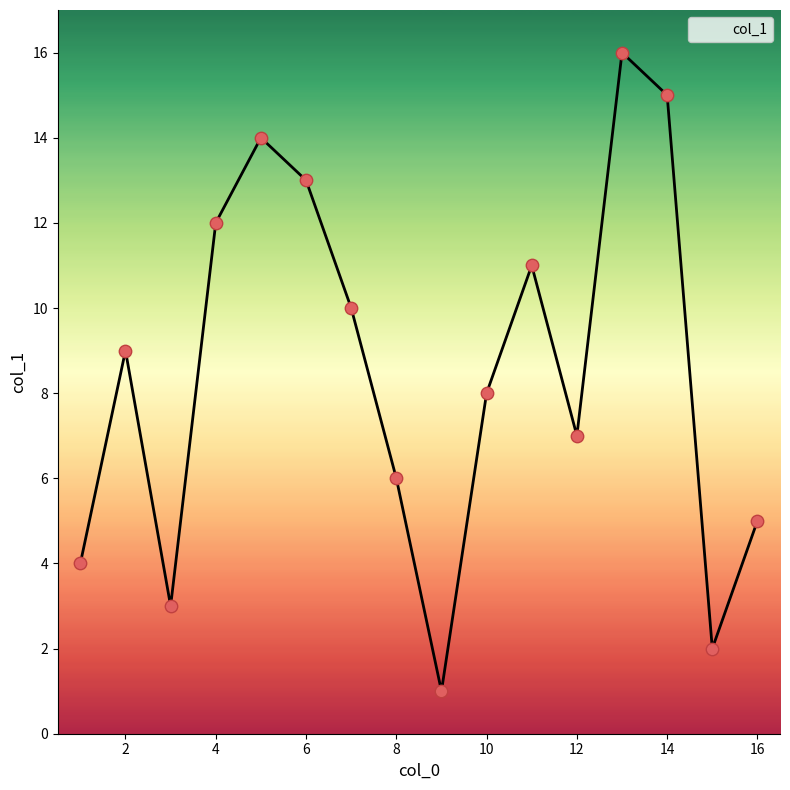

What is the maximum value shown in the chart?

16